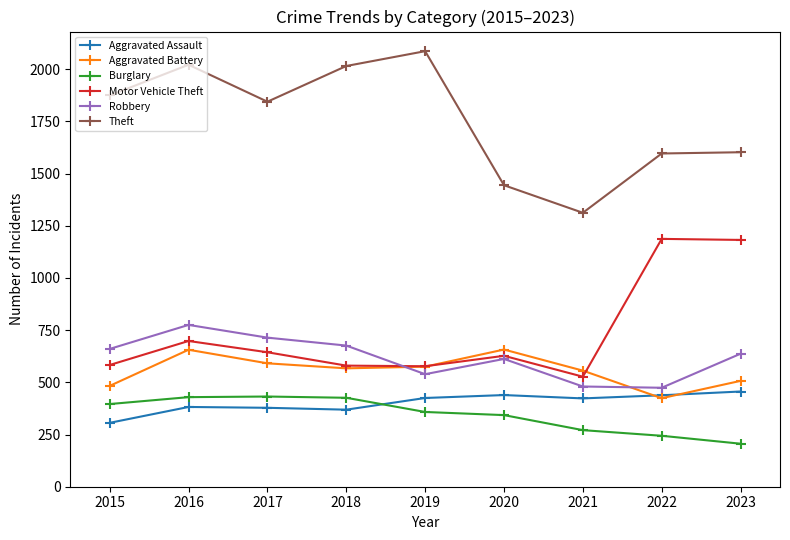

Count the number of data series in this chart.

6